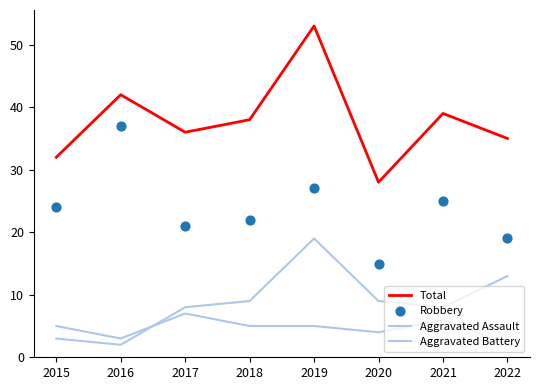

What are all the series names shown in the legend?

Total, Aggravated Assault, Aggravated Battery, Robbery